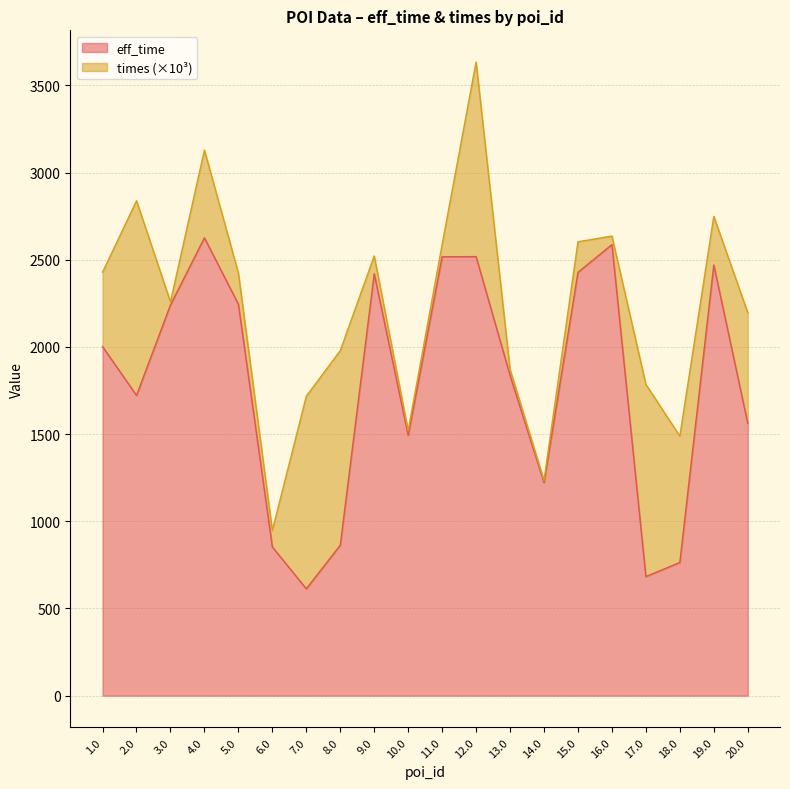

Where is the data nearest to the value 1619?

20.0